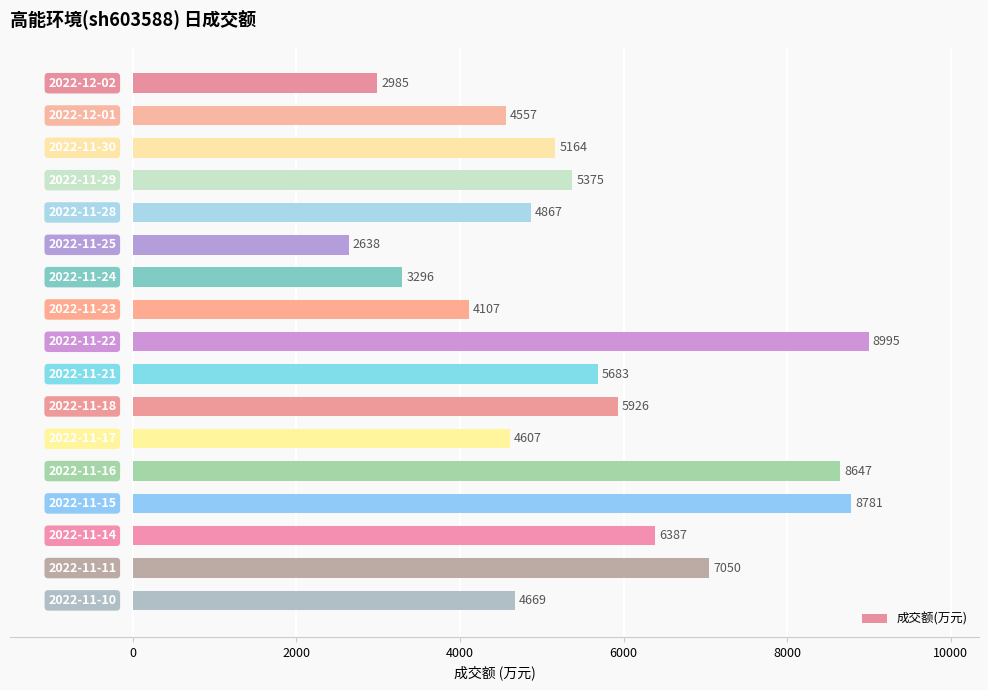

What is the sum of all values?

93734